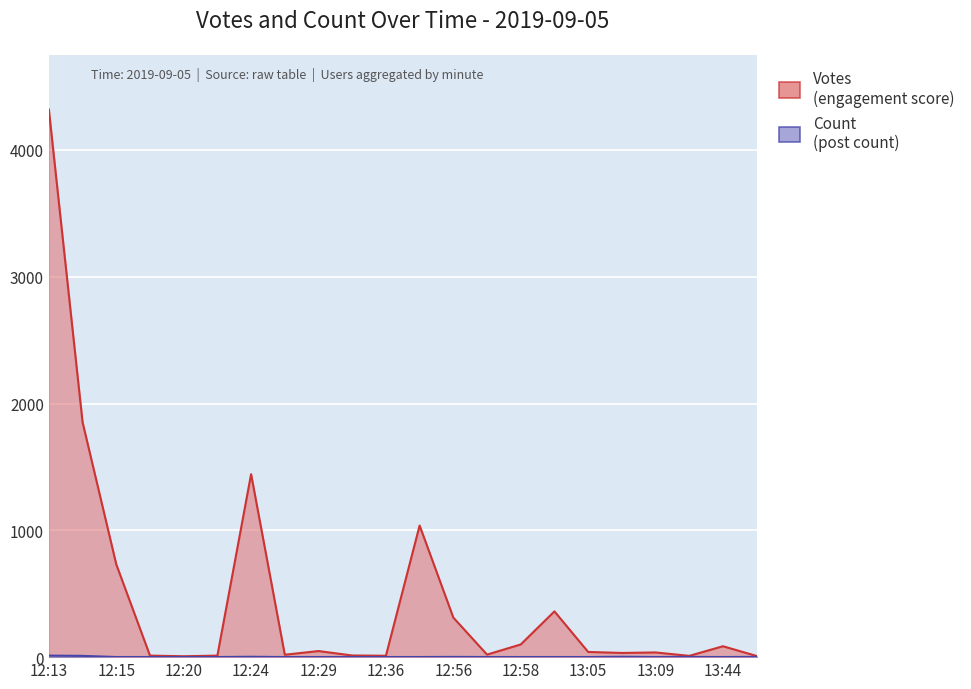

Which series has the largest total across all categories?

Votes